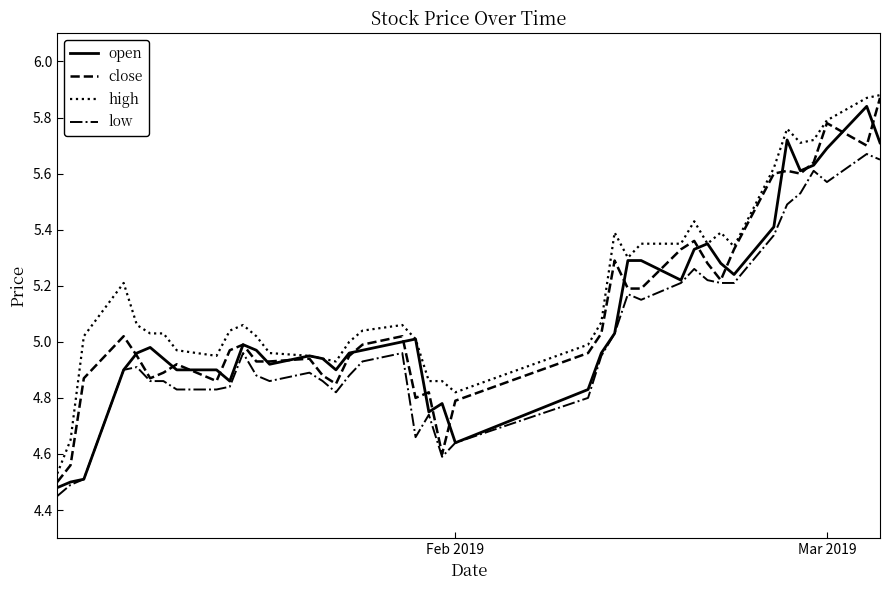

Which series has the largest total across all categories?

high